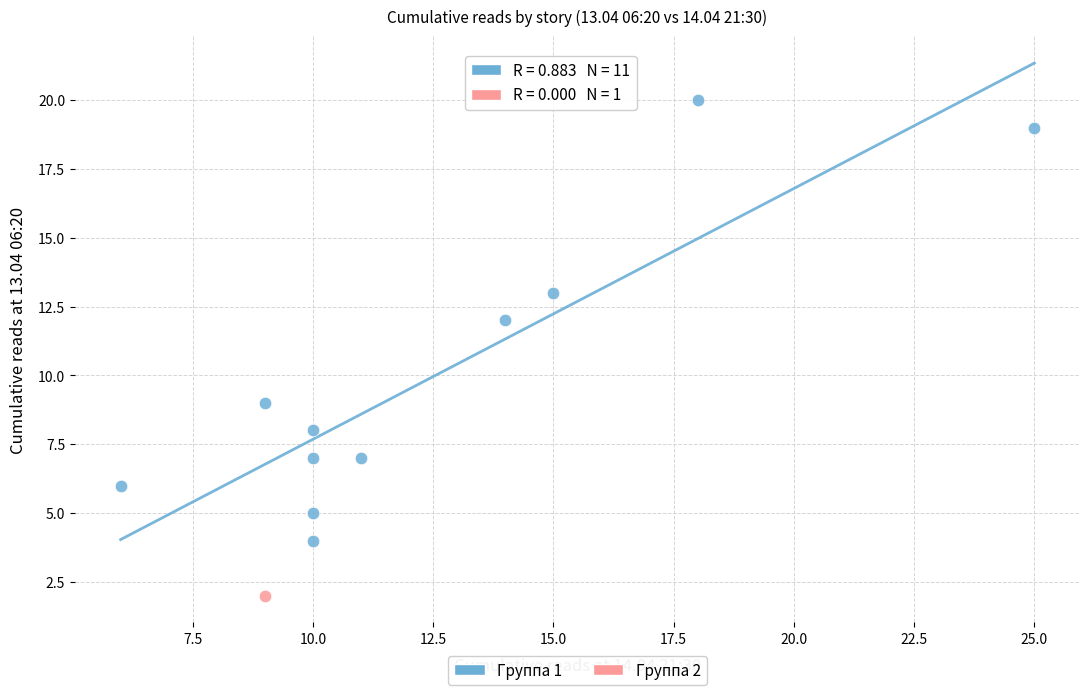

What are all the series names shown in the legend?

Группа 1, Группа 2